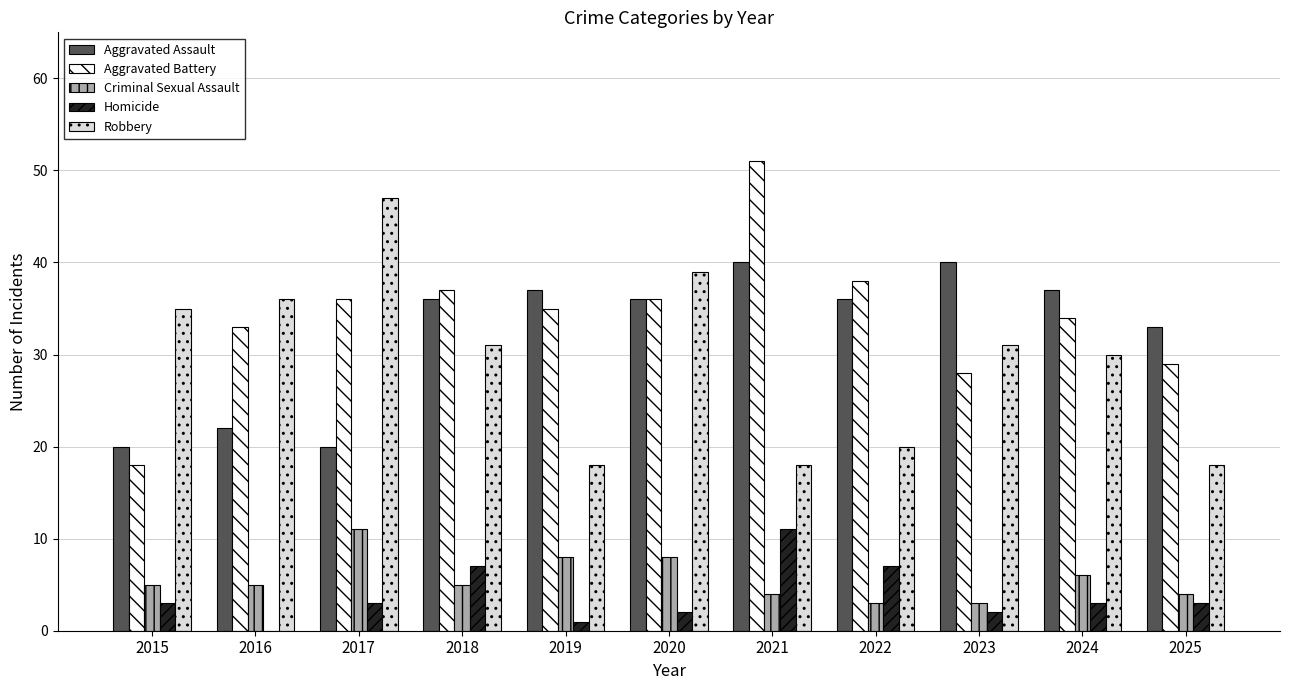

How many categories are shown in the chart?

11